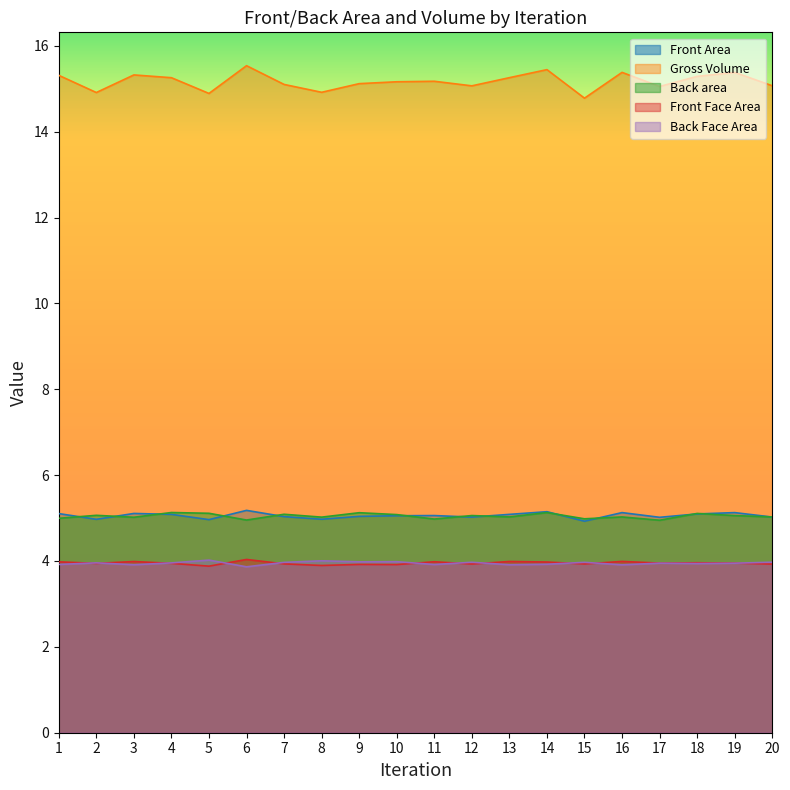

True or false: Back Face Area and Gross Volume intersect in this chart.

False